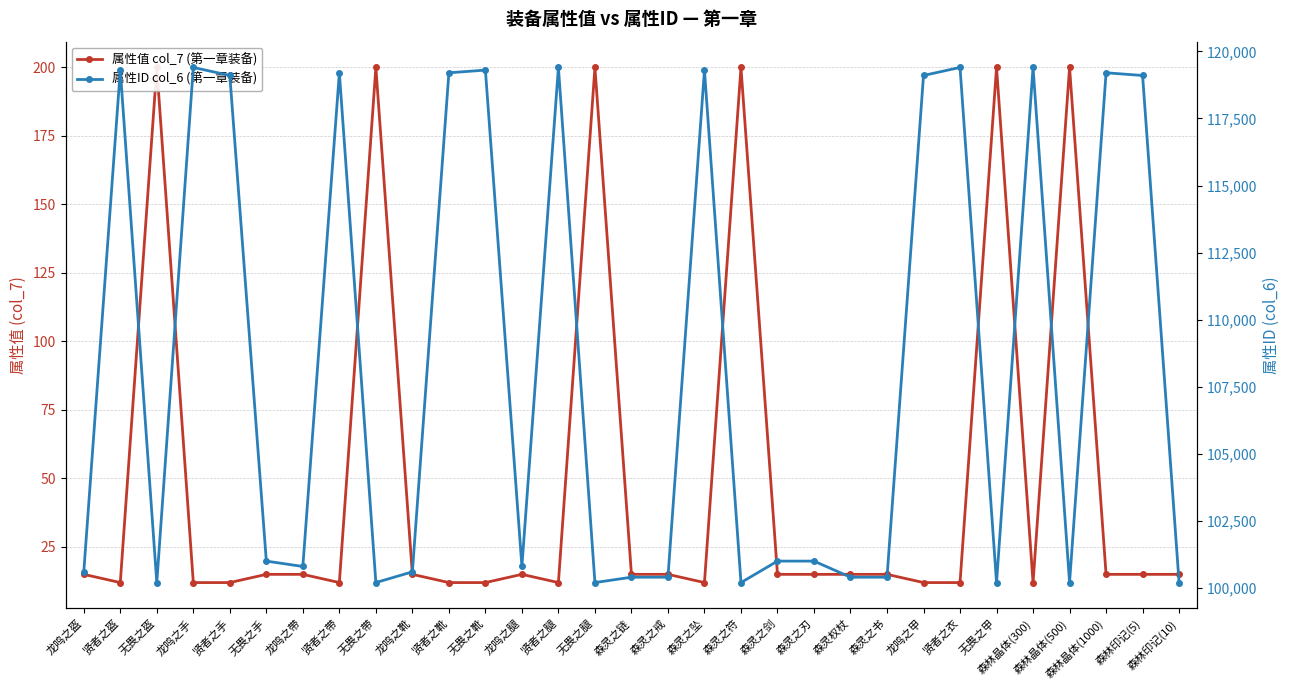

Does the chart have visible grid lines?

Yes